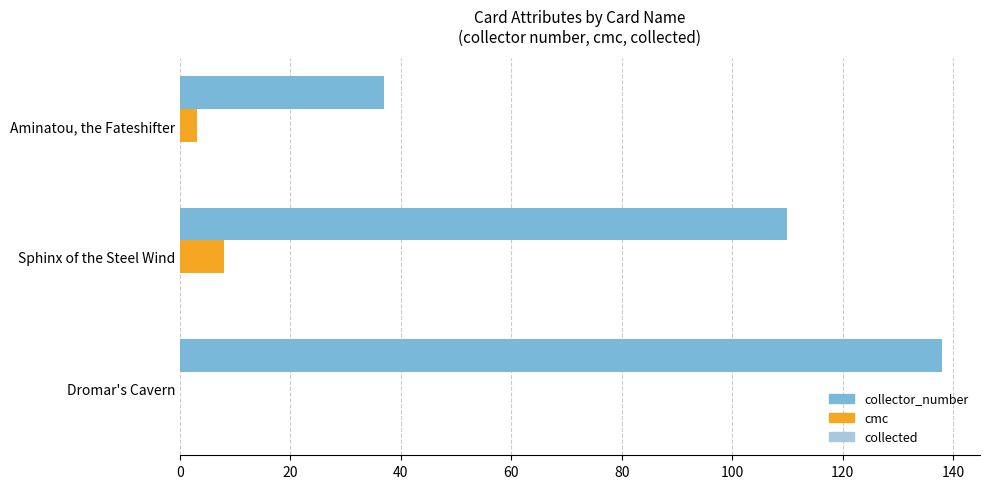

Is it true that collector_number equals 232 at Dromar's Cavern?

False